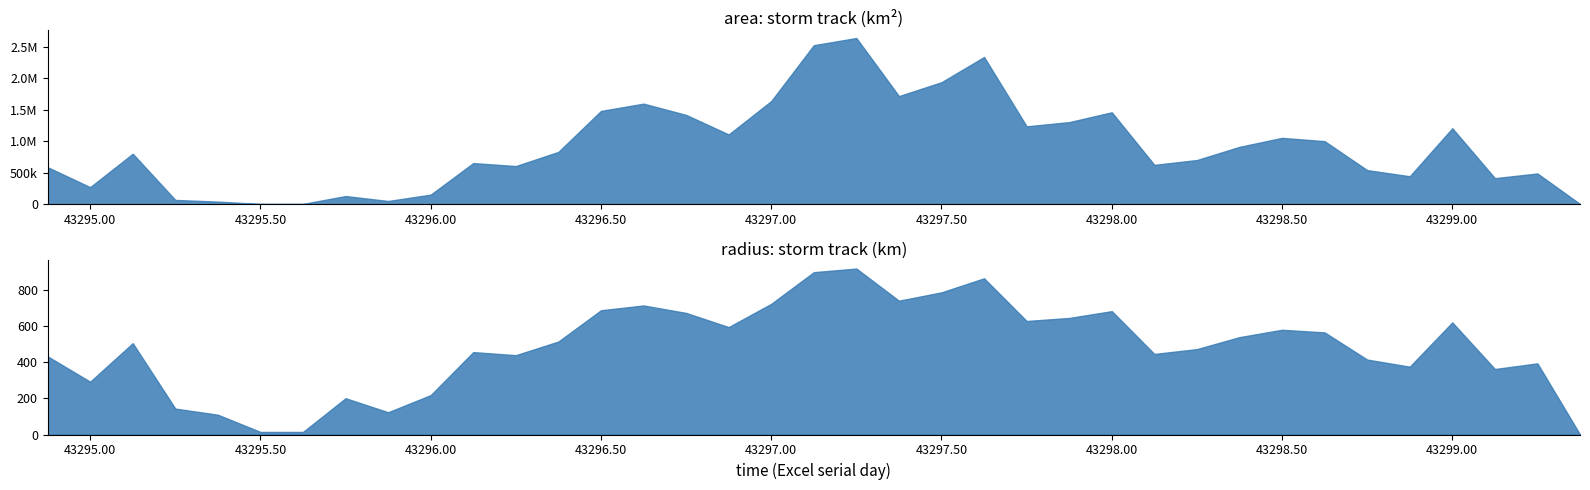

What is the sum of the area values at 21 and 31?

2477500.0